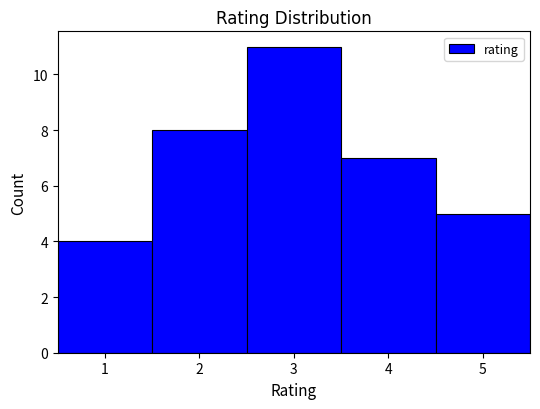

How tall is the bar that spans 0.5 to 1.5 on the x-axis? The values are not printed on the chart, so give them approximately, as read against the axis.

4